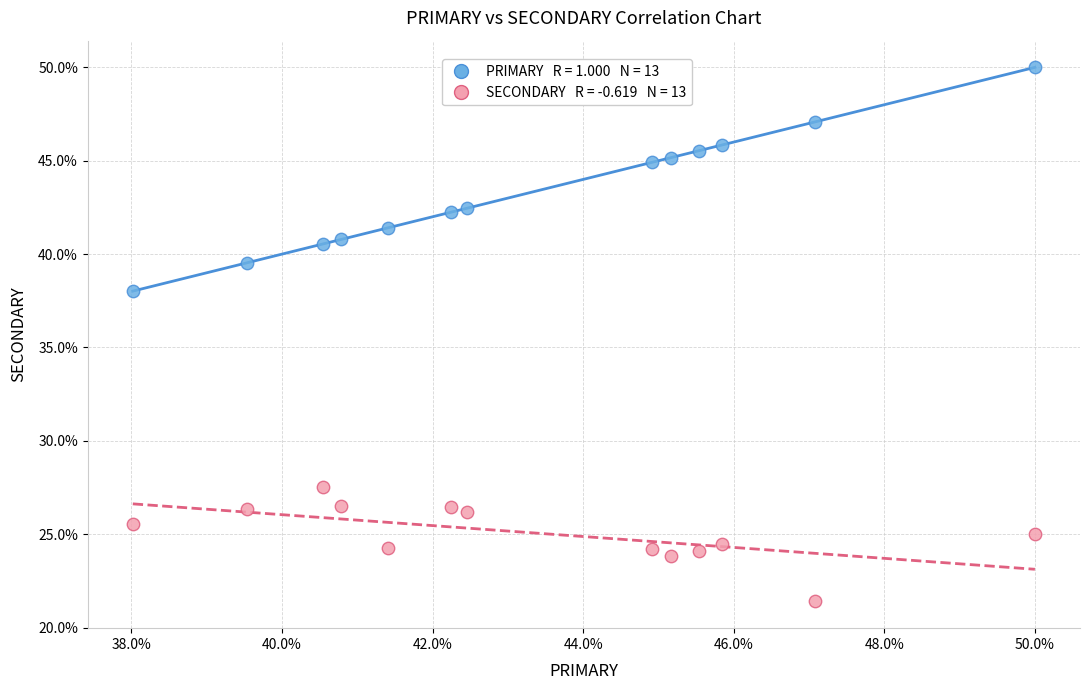

Across all series, what Y value is closest to 35?

38.0